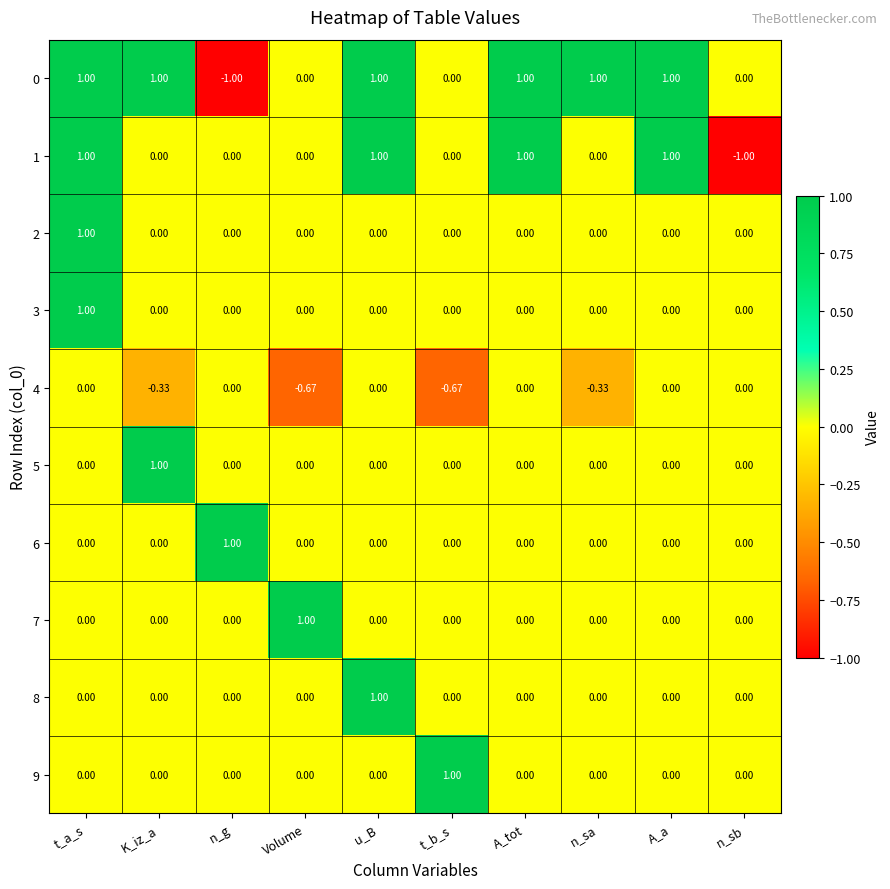

At which category is the sum across all series the highest?

t_a_s